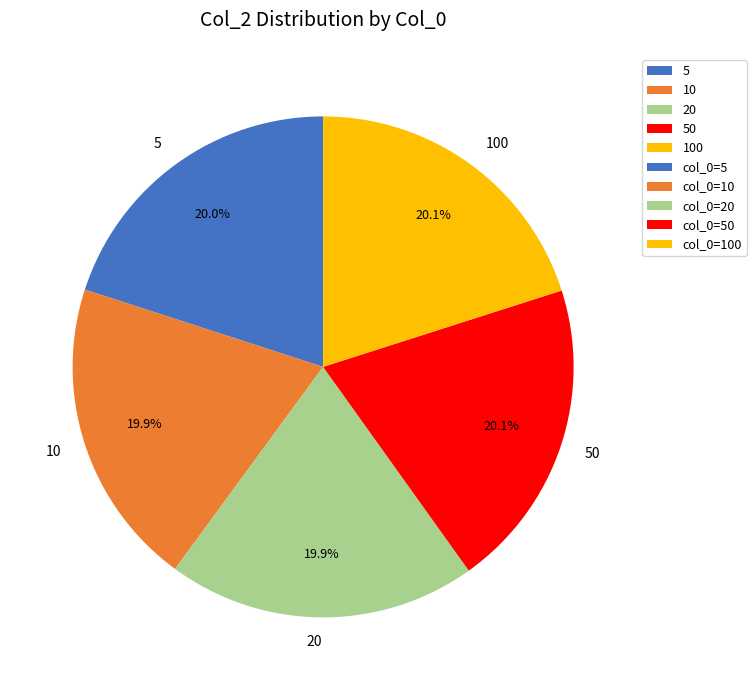

Count the number of slices in the pie.

5